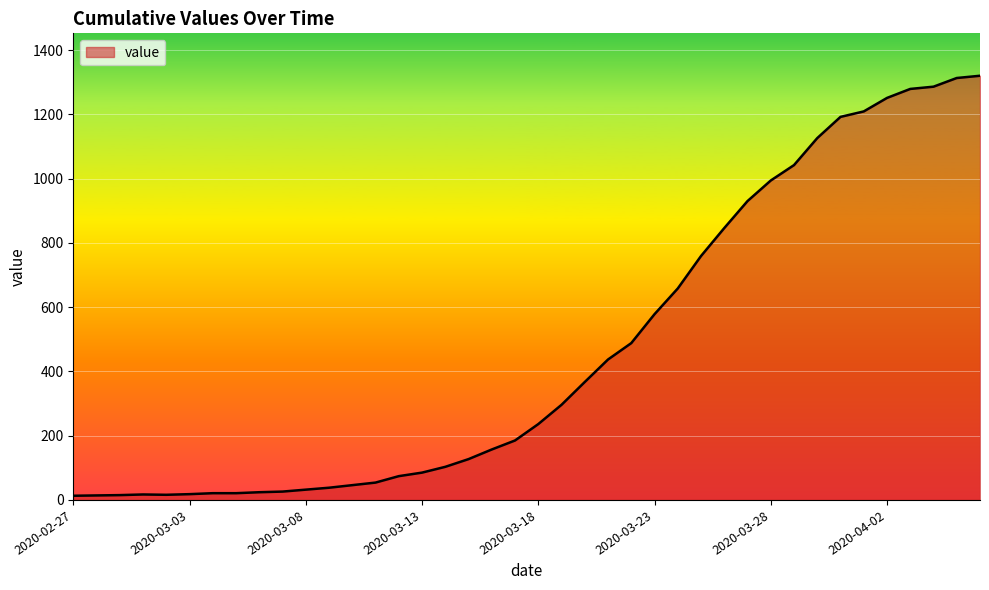

At which category does the chart reach its peak across all series?

2020-04-06